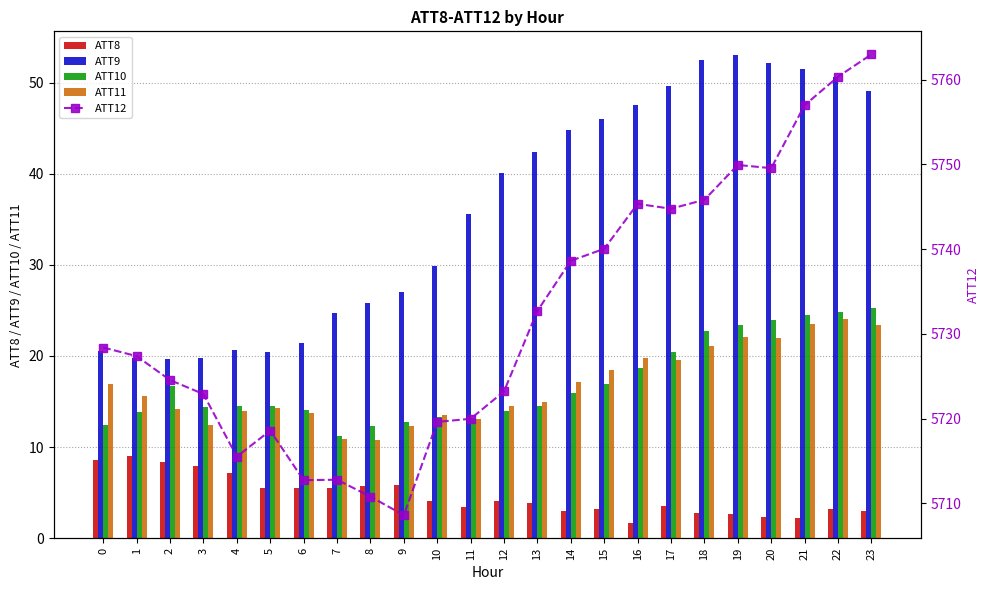

At how many categories does at least one series exceed 949?

24